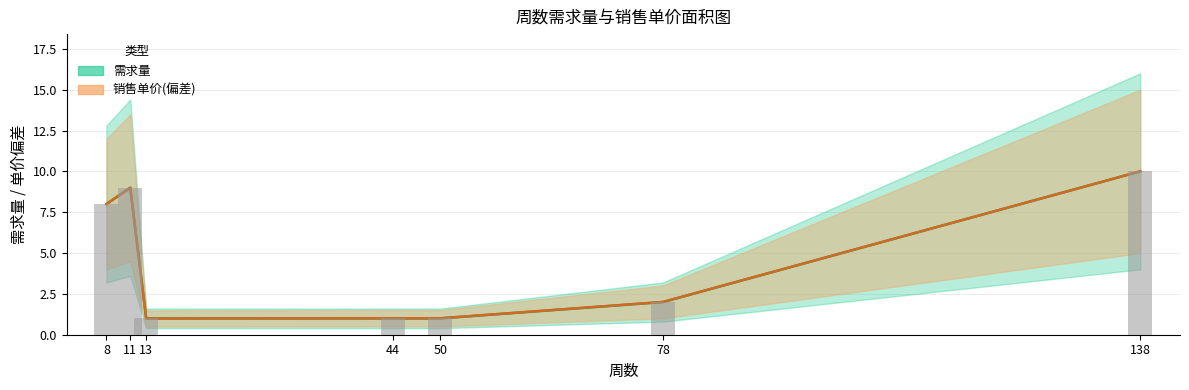

Reading right to left, what are all the values shown in this chart?

10	2	1	1	1	9	8